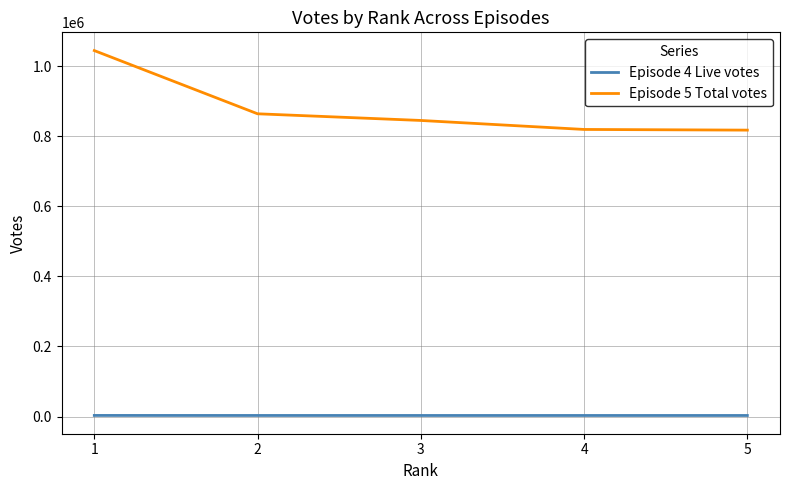

Is it true that Episode 5 Total votes equals 541193 at 5?

False